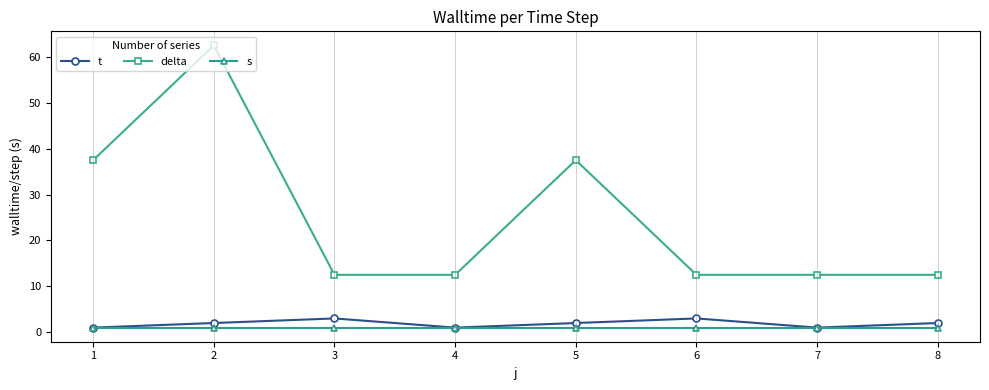

Which series has the largest total across all categories?

delta